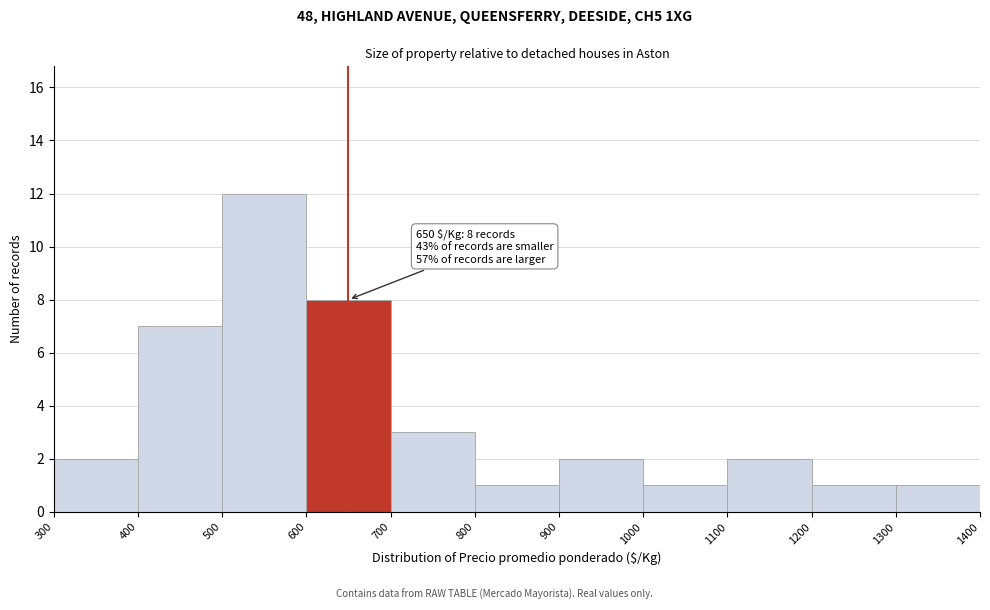

Which range on the x-axis has the tallest bar?

500 to 600